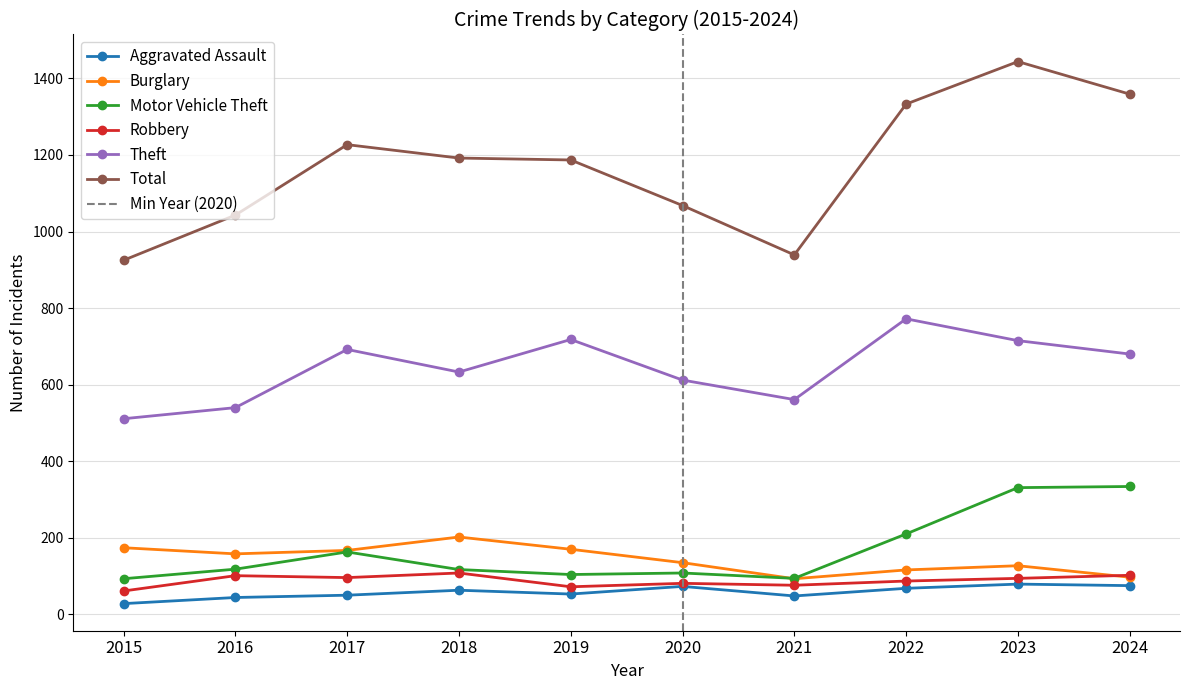

Reading left to right, list all the values displayed in this chart.

Aggravated Assault: 2015=28	2016=44	2017=50	2018=63	2019=53	2020=73	2021=48	2022=68	2023=79	2024=75
Burglary: 2015=174	2016=158	2017=167	2018=202	2019=170	2020=135	2021=93	2022=116	2023=127	2024=97
Motor Vehicle Theft: 2015=93	2016=118	2017=163	2018=117	2019=104	2020=108	2021=94	2022=210	2023=331	2024=334
Robbery: 2015=61	2016=101	2017=96	2018=108	2019=72	2020=81	2021=76	2022=87	2023=94	2024=102
Theft: 2015=511	2016=540	2017=692	2018=633	2019=718	2020=612	2021=561	2022=772	2023=715	2024=680
Total: 2015=925	2016=1043	2017=1227	2018=1192	2019=1187	2020=1068	2021=939	2022=1333	2023=1444	2024=1359